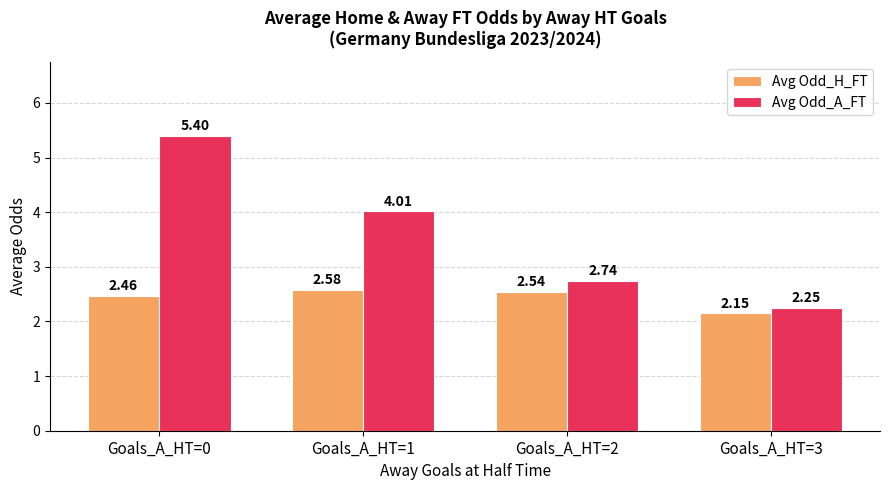

Which label corresponds to the largest value in the chart?

Goals_A_HT=0